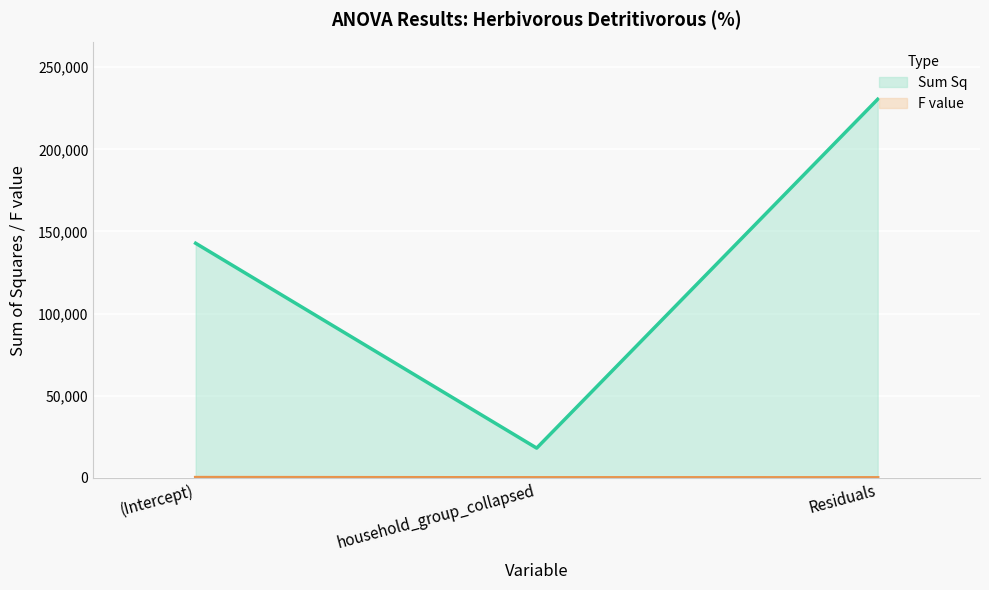

The value of F value (line) at household_group_collapsed is 8.7. True or false?

True